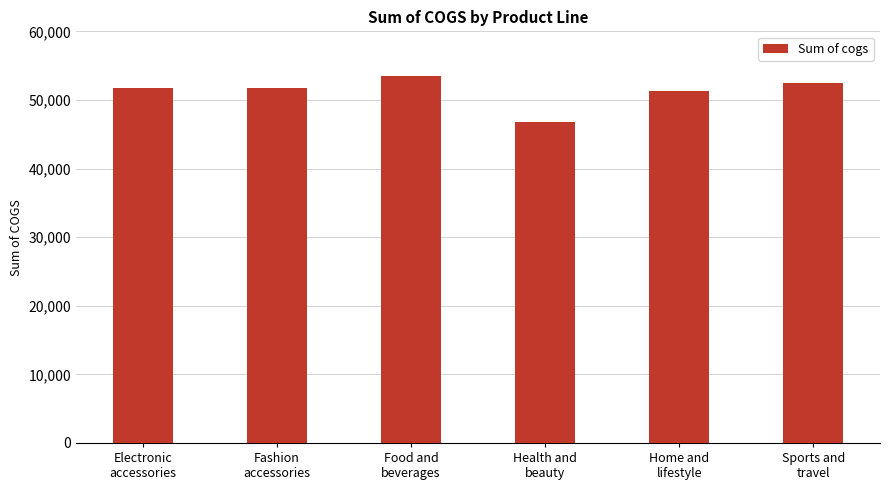

The chart shows a value of 51297.1 at Home and
lifestyle. True or false?

True